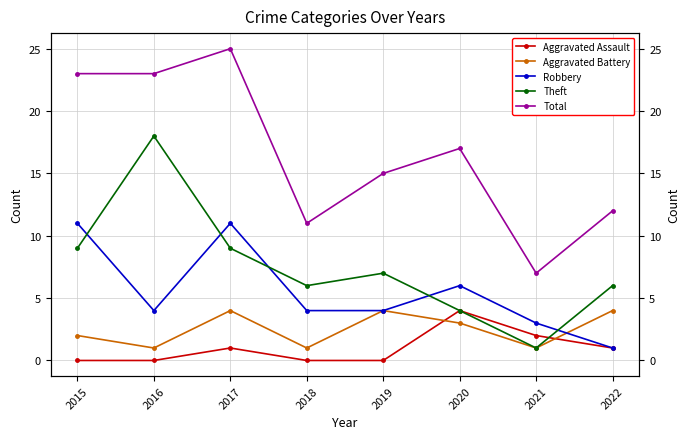

What is the sum of all Aggravated Assault values?

8